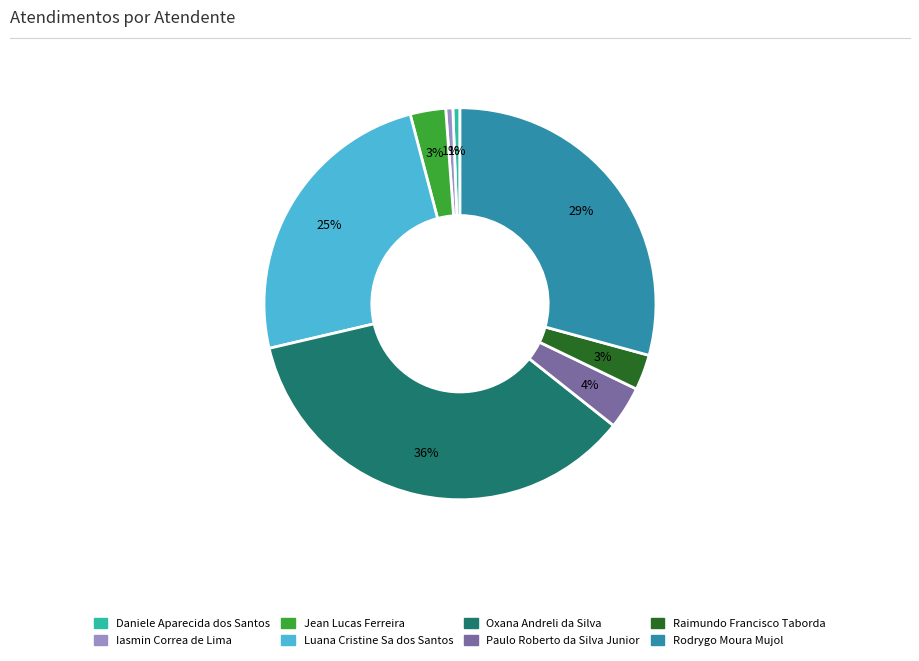

To the nearest percent, what is the difference between the Jean Lucas Ferreira and Paulo Roberto da Silva Junior slice percentages?

1%